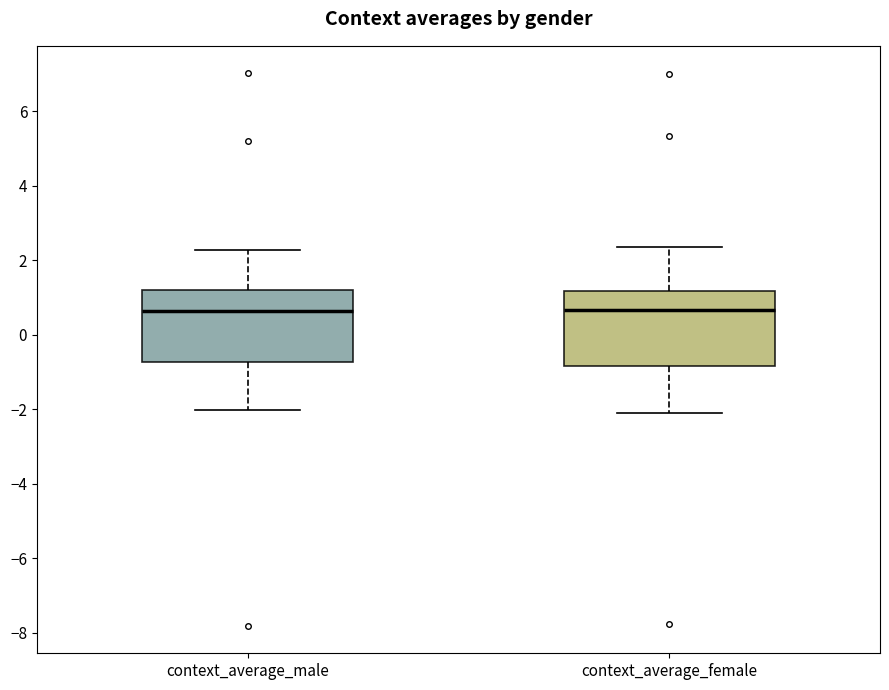

Reading left to right, read every box against the y-axis: the position of its median line, the range the box covers, and the ends of its whiskers. The values are not printed on the chart, so give them approximately, as read against the axis.

context_average_male: median 0.6, box -0.8 to 1.2, whiskers -2.0 to 2.2
context_average_female: median 0.6, box -0.8 to 1.2, whiskers -2.2 to 2.4